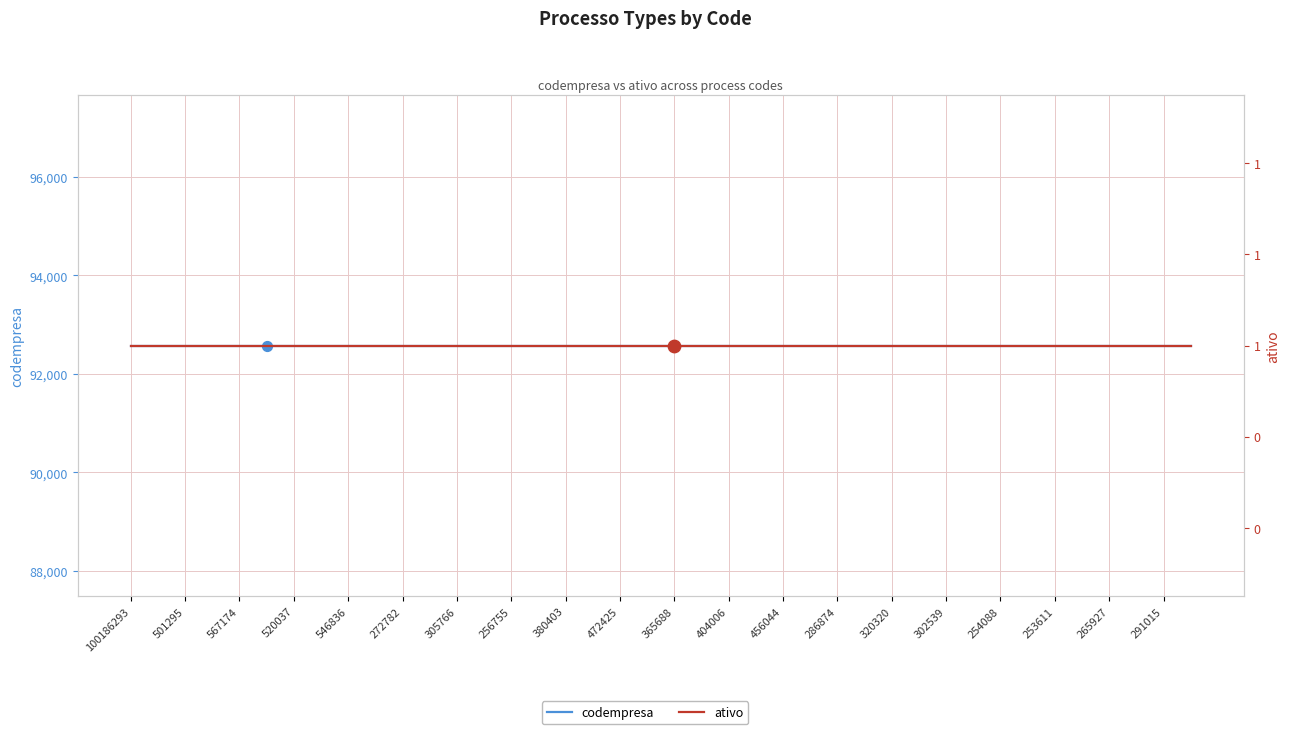

Which series contains the lowest Y value?

ativo